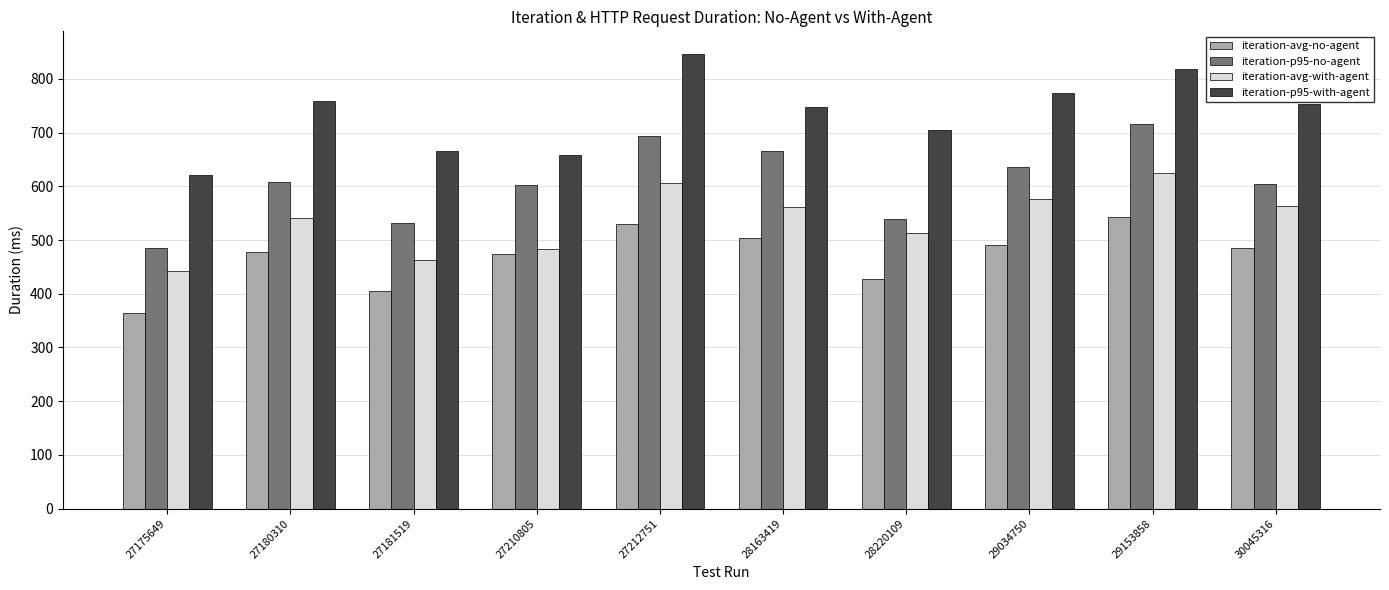

Where is iteration-avg-with-agent nearest to the value 533?

27180310